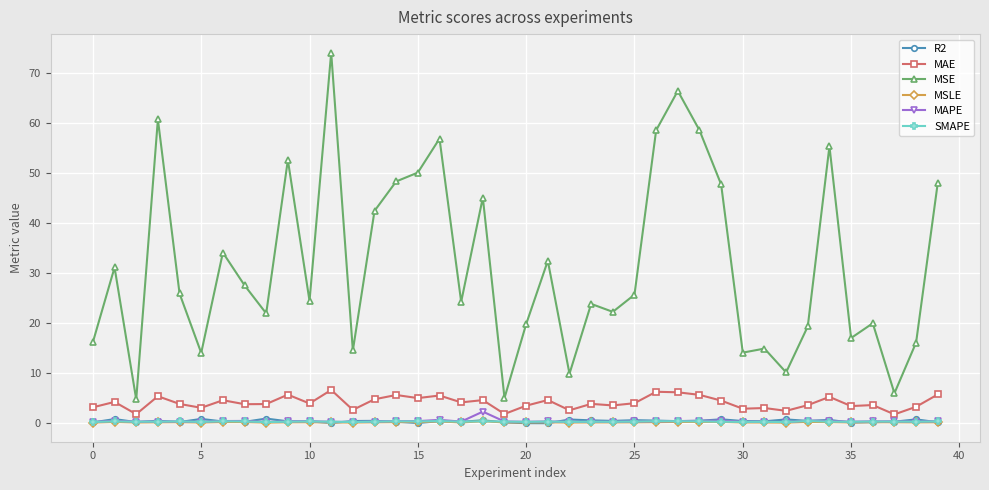

Which series has the largest range (max minus min)?

MSE